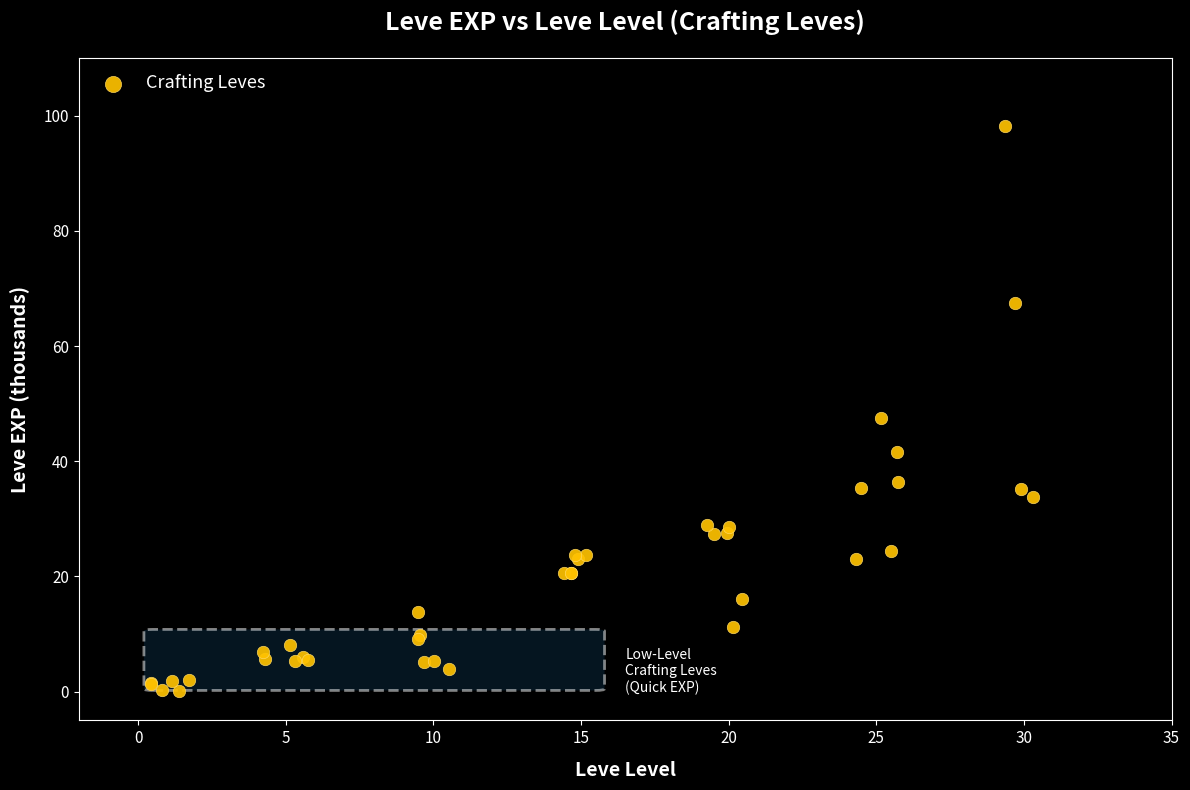

What Y value in the scatter plot is closest to 49?

47.5